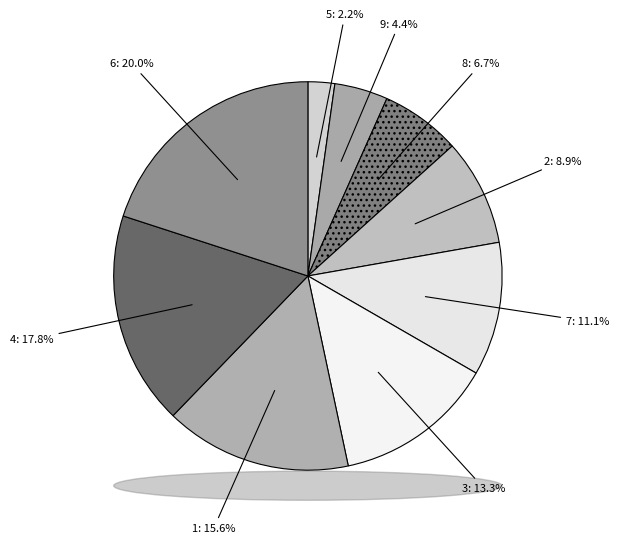

How many segments does this pie chart have?

9